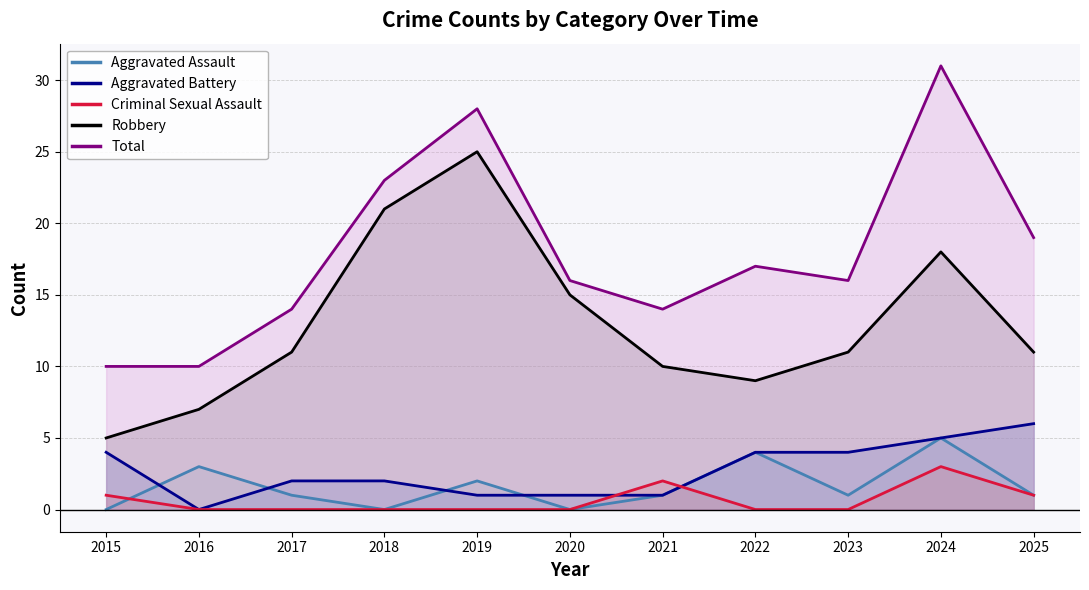

Between 2020 and 2024, which is larger?

2024